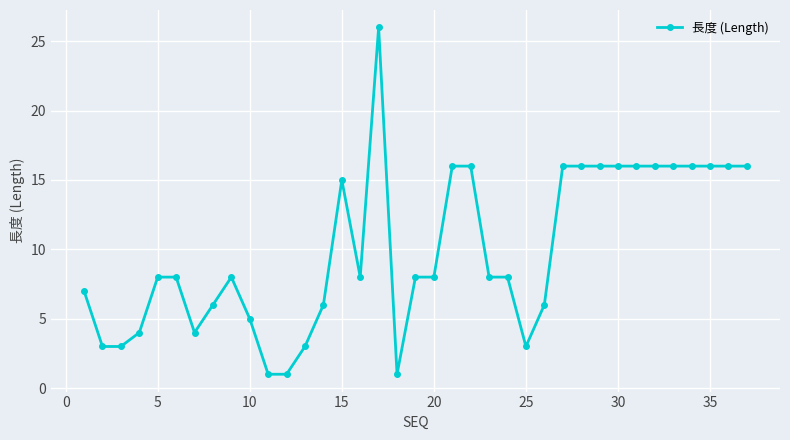

What is the value of the 25th point from the left?

3